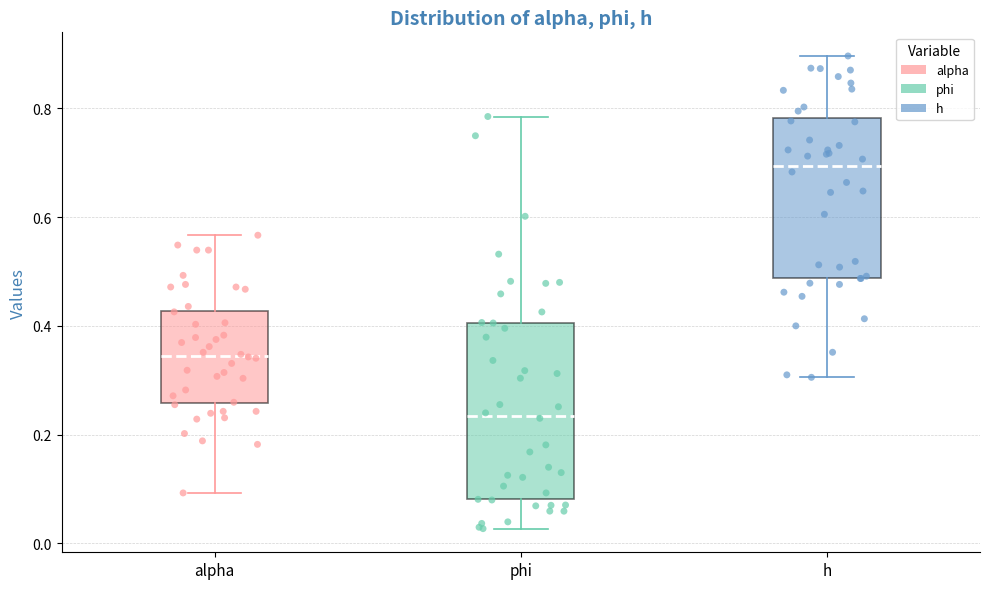

Reading left to right, read every box against the y-axis: the position of its median line, the range the box covers, and the ends of its whiskers. The values are not printed on the chart, so give them approximately, as read against the axis.

alpha: median 0.34, box 0.26 to 0.42, whiskers 0.10 to 0.56
phi: median 0.24, box 0.08 to 0.40, whiskers 0.02 to 0.78
h: median 0.70, box 0.48 to 0.78, whiskers 0.30 to 0.90